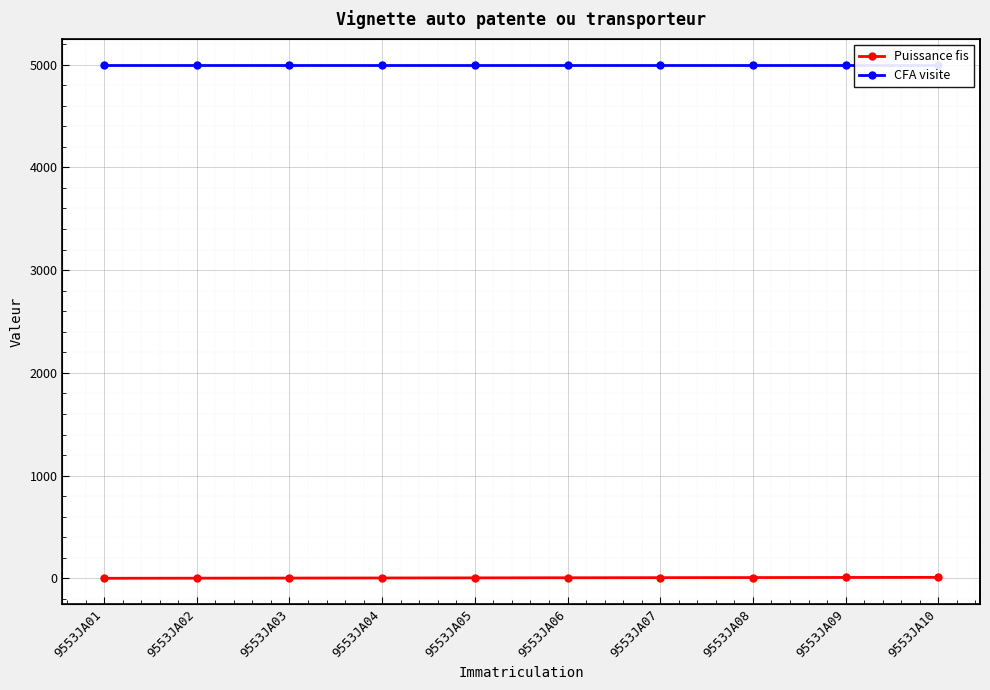

True or false: Puissance fis and CFA visite cross at least once.

False